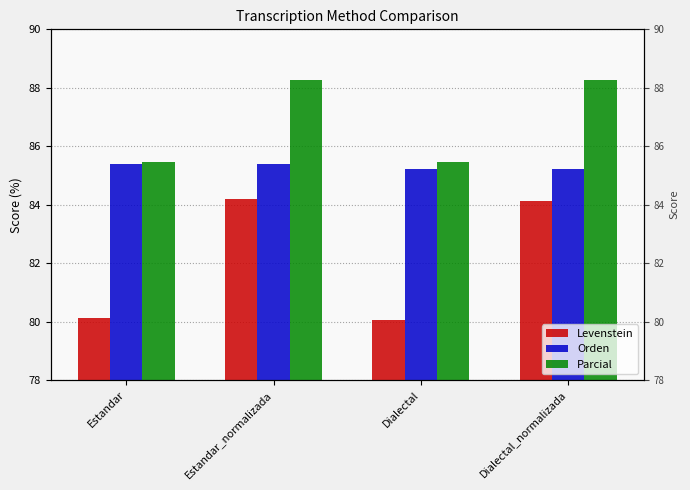

Where is Parcial nearest to the value 86?

Estandar